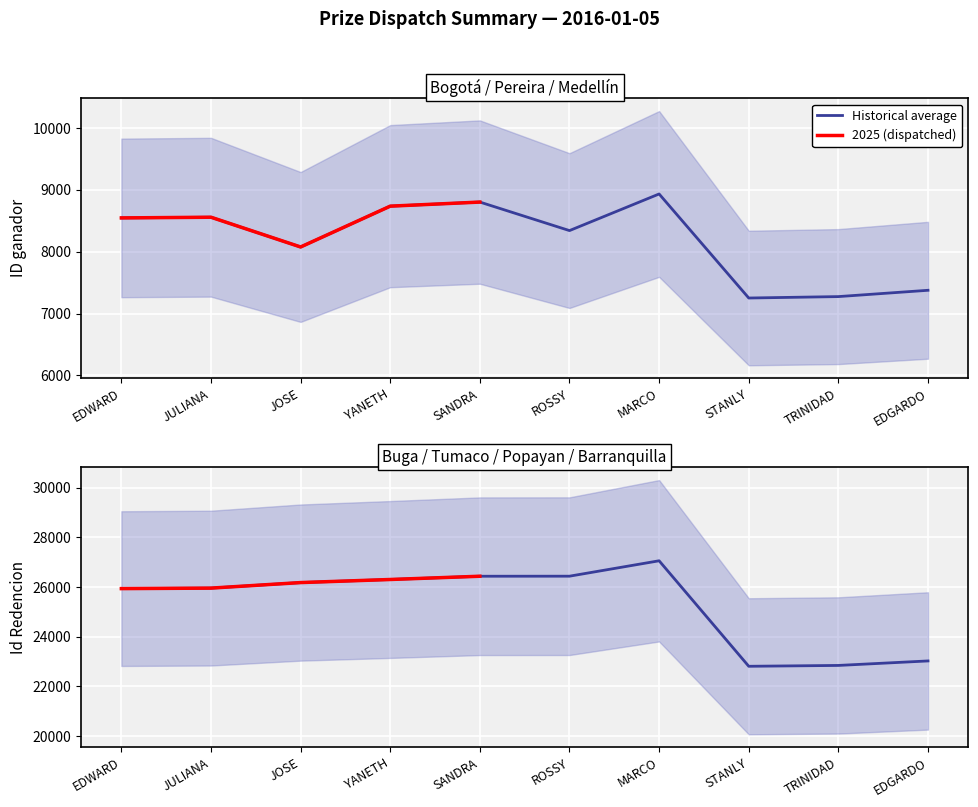

What is the label of the 2nd point from the left?

JULIANA